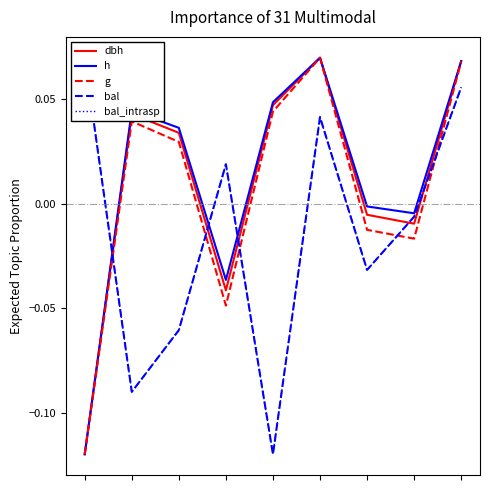

Which series has the widest spread of values?

dbh